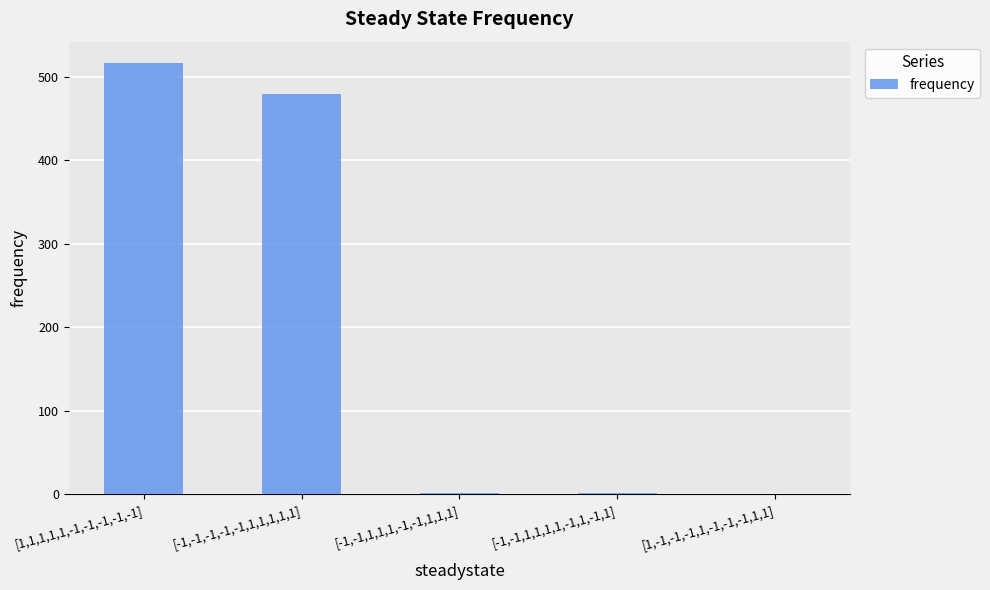

The value at [1,1,1,1,1,-1,-1,-1,-1,-1] is 516. True or false?

True